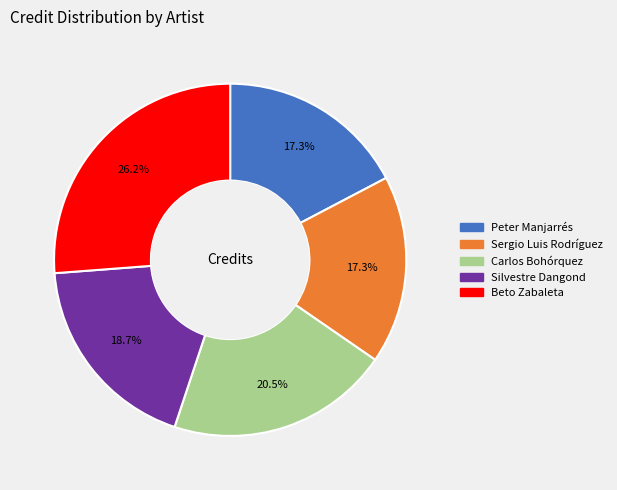

Do Peter Manjarrés and Sergio Luis Rodríguez together represent more than half of the pie?

No